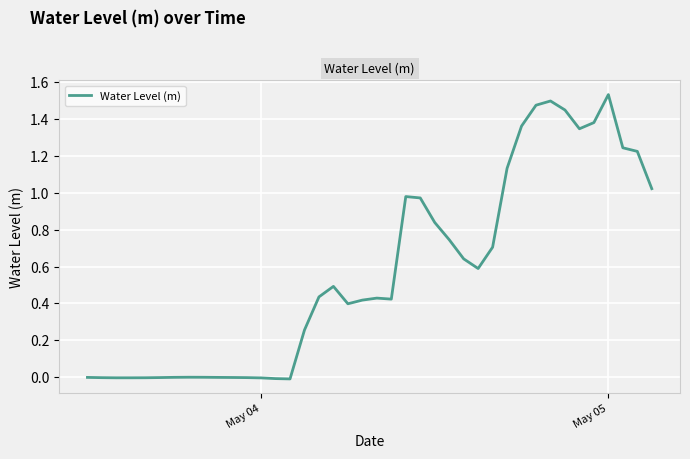

How many lines are shown in the chart?

1